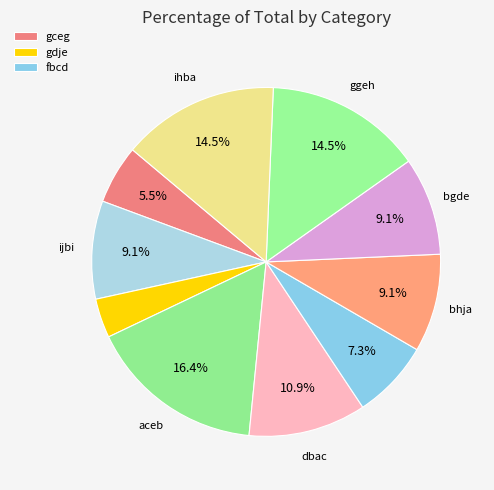

How many segments does this pie chart have?

10